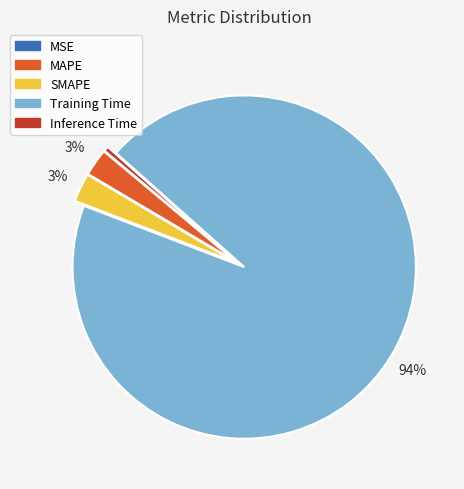

Is it true that MAPE is 3% of the pie?

True